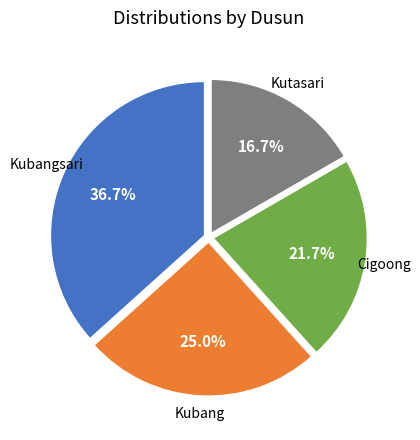

Is it true that Kubang is 25% of the pie?

True